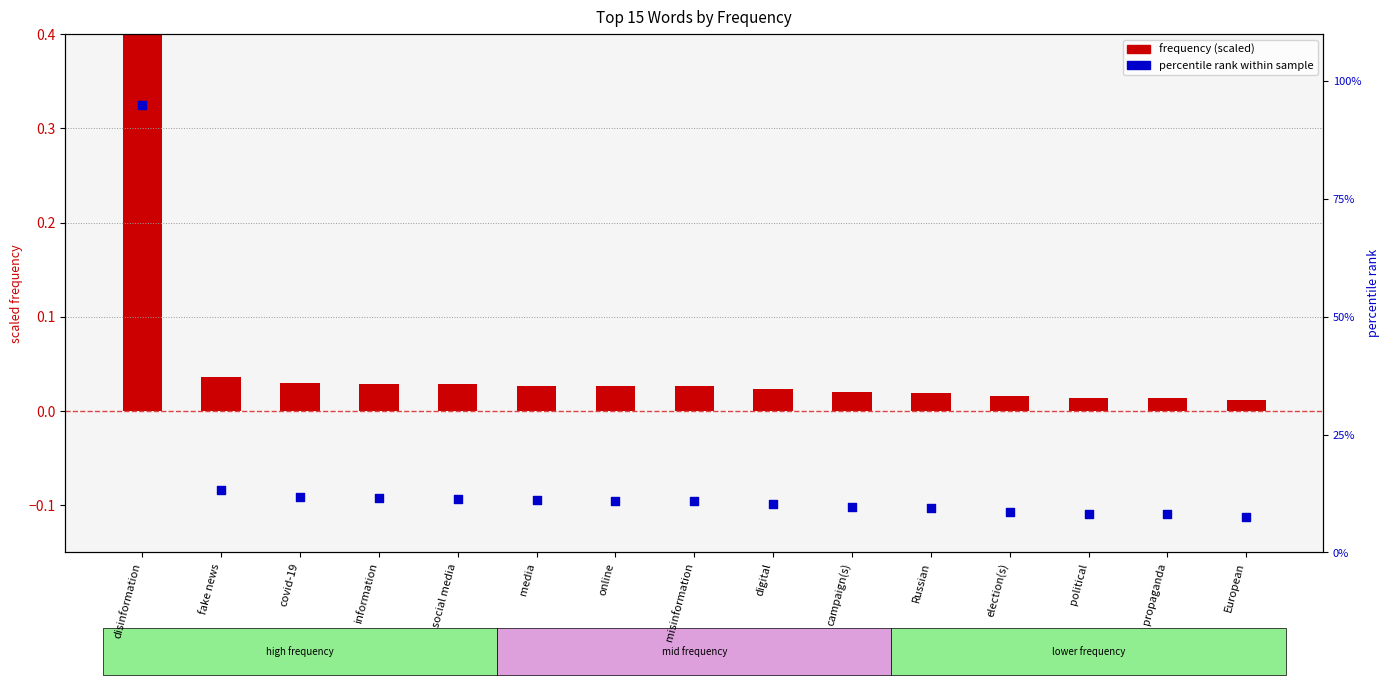

Which series contains the lowest Y value?

frequency (scaled)